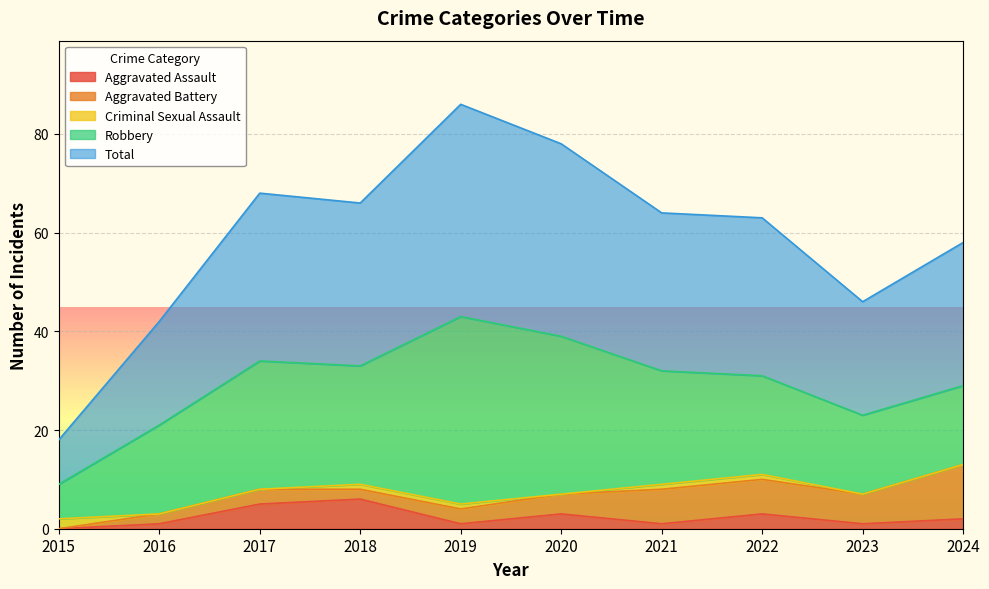

Which label corresponds to the smallest value in the chart?

2015